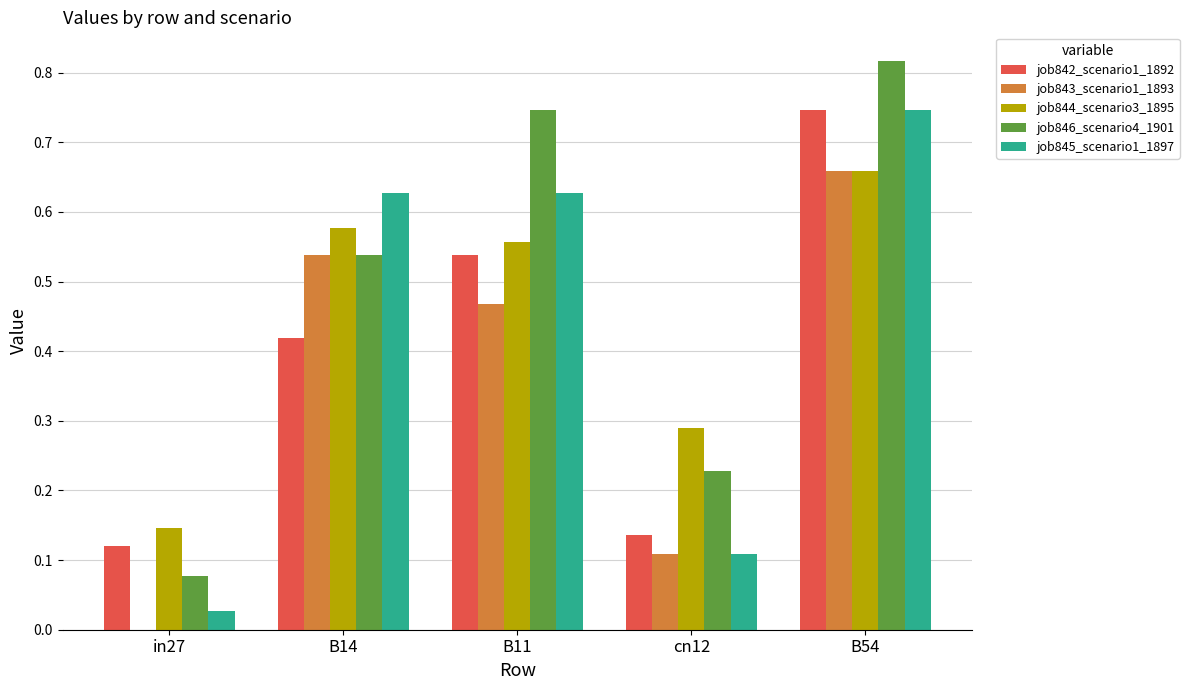

The job844_scenario3_1895 series shows 0.8 at B11. True or false?

False